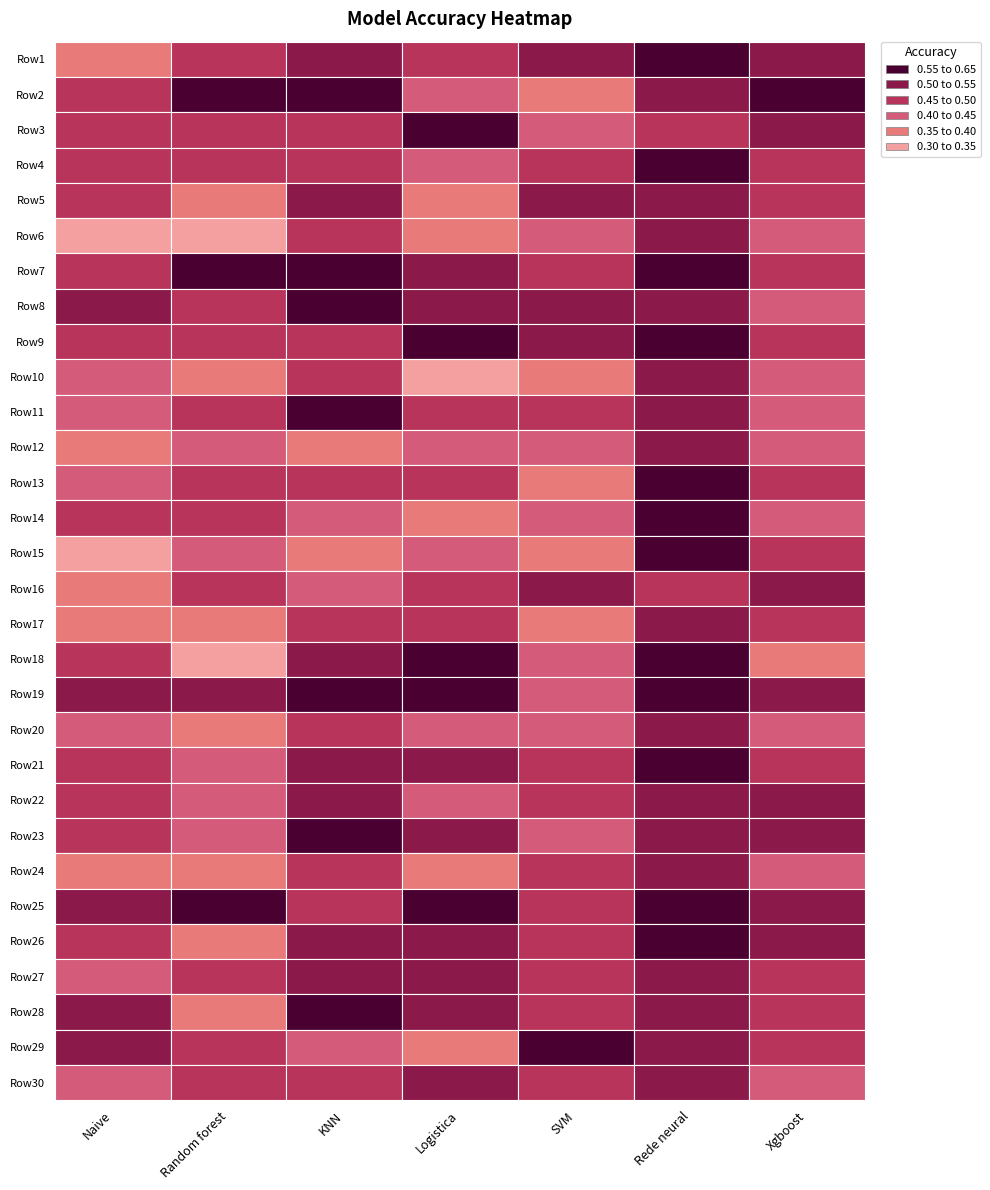

Which category has the lowest value in the Xgboost series?

17